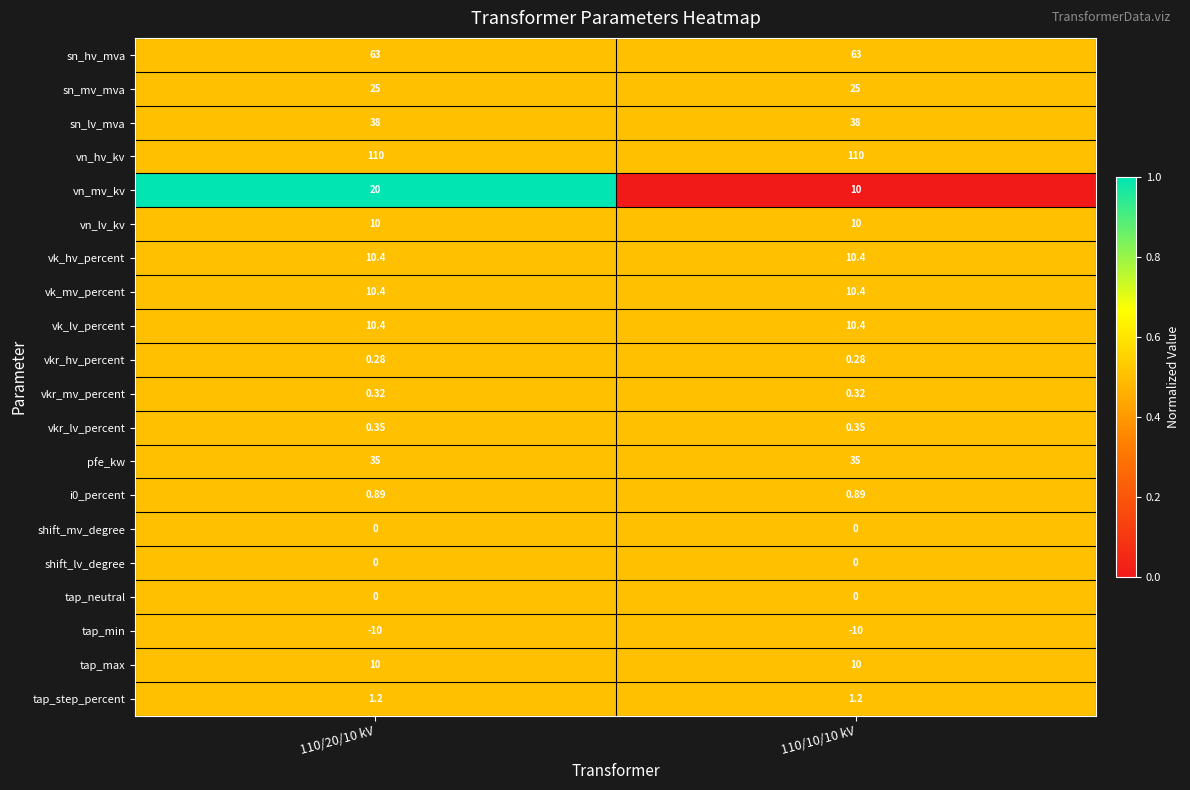

Between 110/20/10 kV and 110/10/10 kV, which series saw the biggest shift?

vn_mv_kv